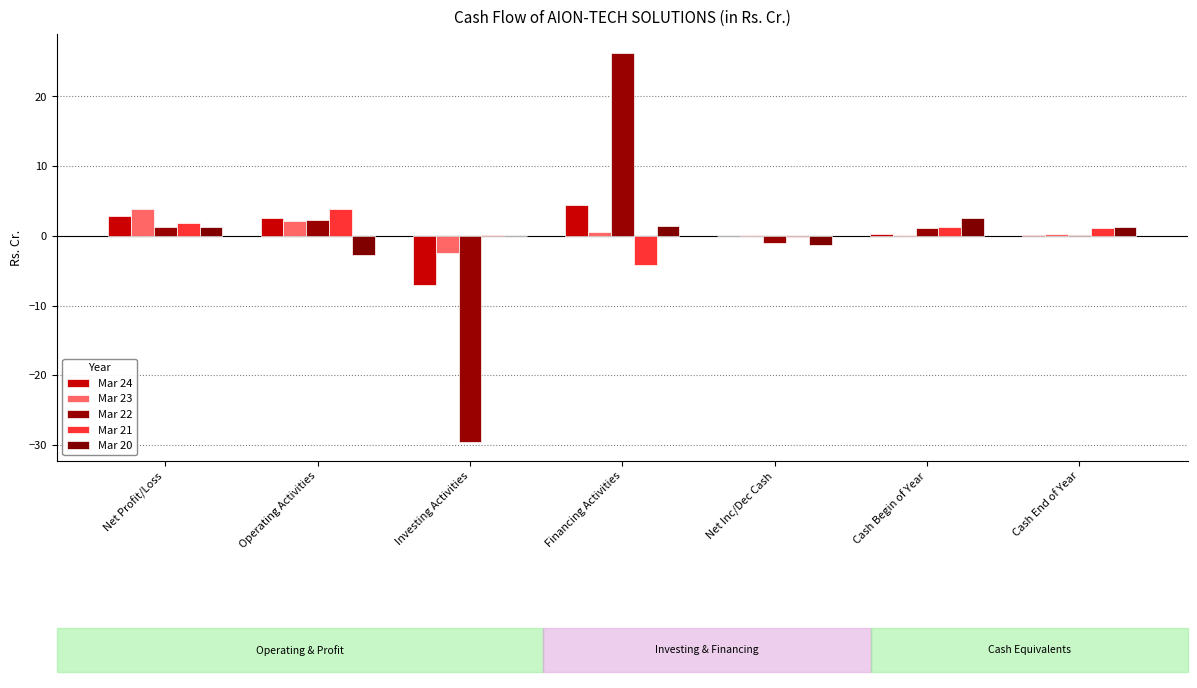

Reading right to left, extract all data points from this chart.

Mar 24: Cash End of Year=0.2	Cash Begin of Year=0.3	Net Inc/Dec Cash=-0.1	Financing Activities=4.4	Investing Activities=-7.1	Operating Activities=2.6	Net Profit/Loss=2.9
Mar 23: Cash End of Year=0.3	Cash Begin of Year=0.1	Net Inc/Dec Cash=0.2	Financing Activities=0.5	Investing Activities=-2.5	Operating Activities=2.2	Net Profit/Loss=3.8
Mar 22: Cash End of Year=0.1	Cash Begin of Year=1.1	Net Inc/Dec Cash=-1.1	Financing Activities=26.2	Investing Activities=-29.5	Operating Activities=2.3	Net Profit/Loss=1.3
Mar 21: Cash End of Year=1.1	Cash Begin of Year=1.3	Net Inc/Dec Cash=-0.2	Financing Activities=-4.2	Investing Activities=0.2	Operating Activities=3.9	Net Profit/Loss=1.9
Mar 20: Cash End of Year=1.3	Cash Begin of Year=2.5	Net Inc/Dec Cash=-1.2	Financing Activities=1.5	Investing Activities=0.1	Operating Activities=-2.8	Net Profit/Loss=1.2